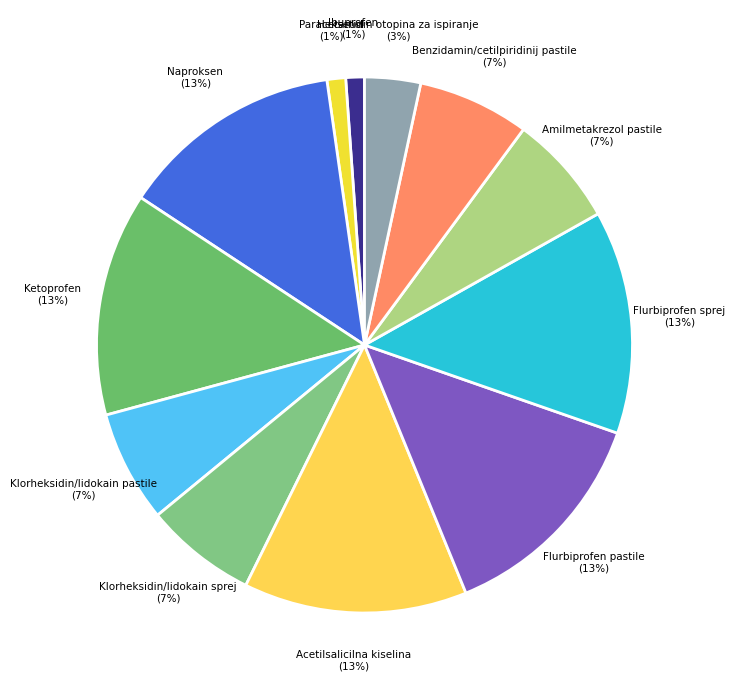

Do Ibuprofen and Naproksen together represent more than half of the pie?

No